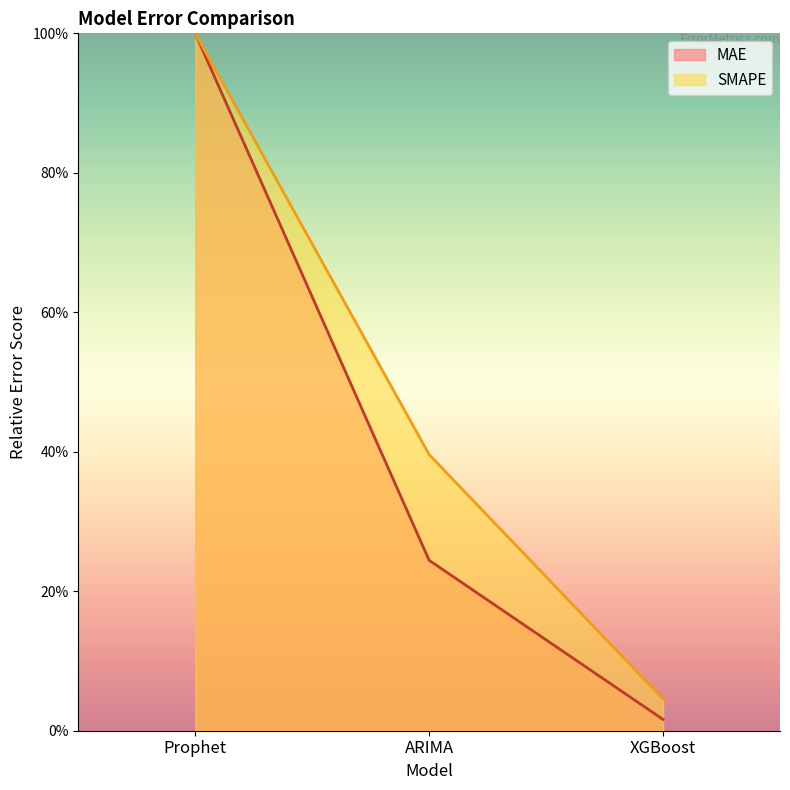

Which label corresponds to the largest value in the chart?

Prophet